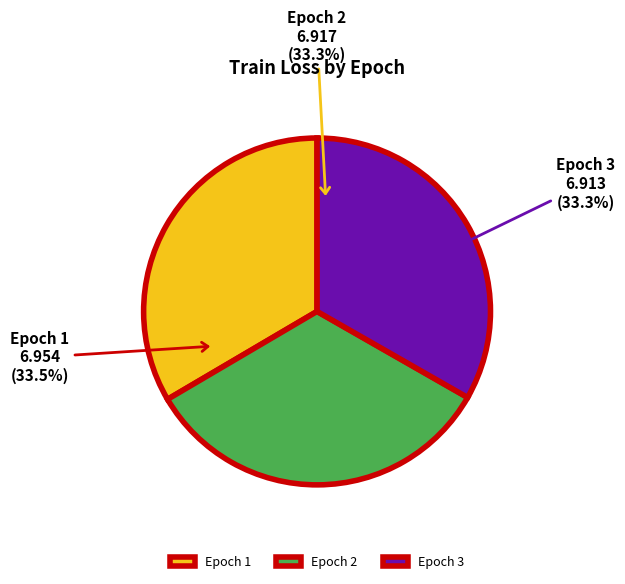

How many segments does this pie chart have?

3